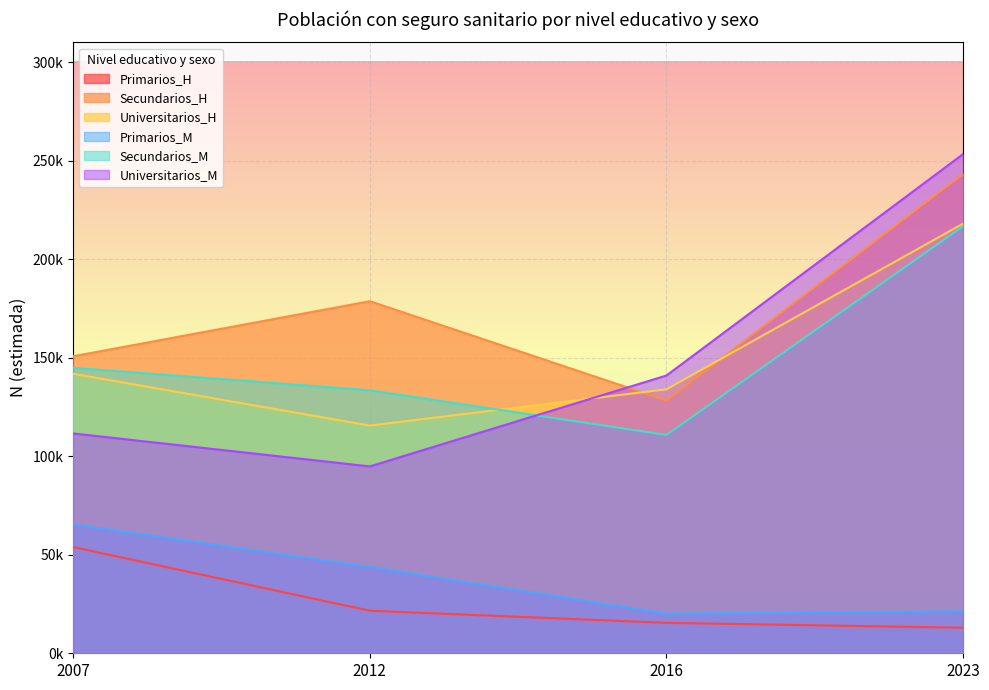

What is the sum of all Universitarios_M values?

600604